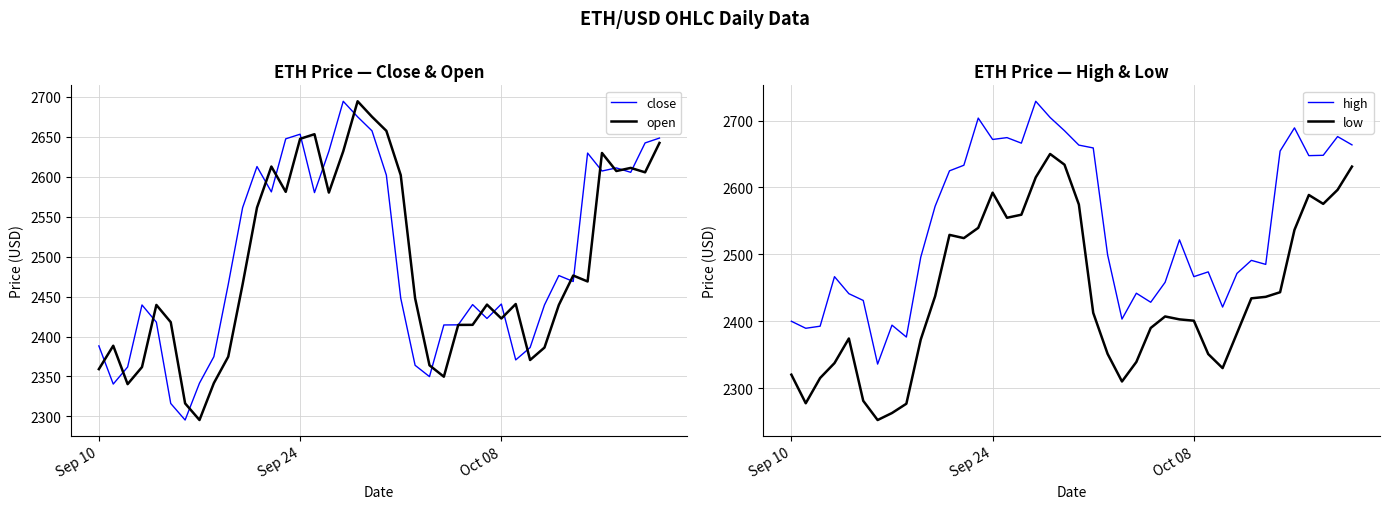

The value of close at Oct 08 is 2440.7. True or false?

True